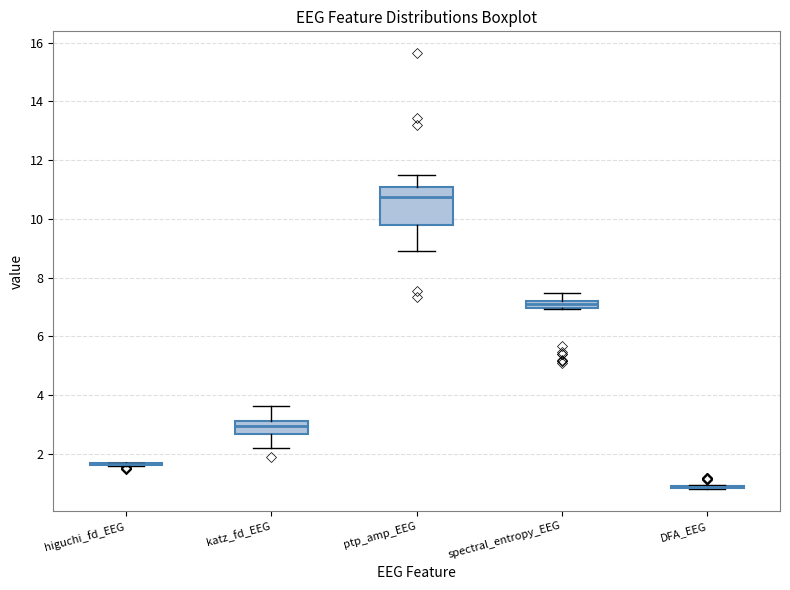

Which box is the tallest, from its lower edge to its upper edge?

ptp_amp_EEG